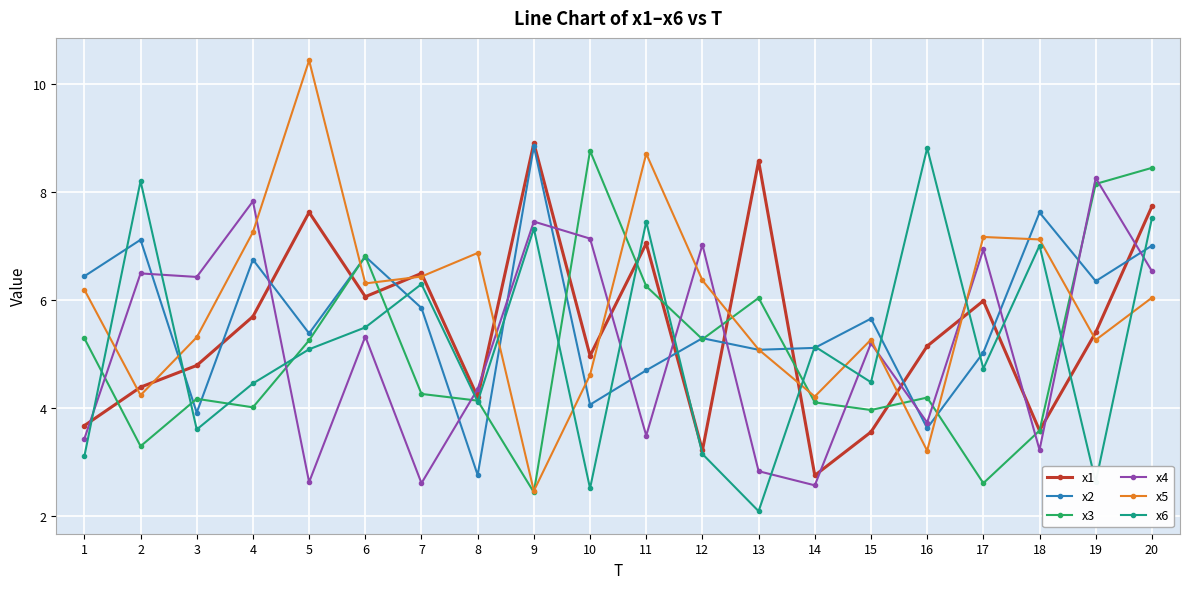

What are all the series names shown in the legend?

x1, x2, x3, x4, x5, x6